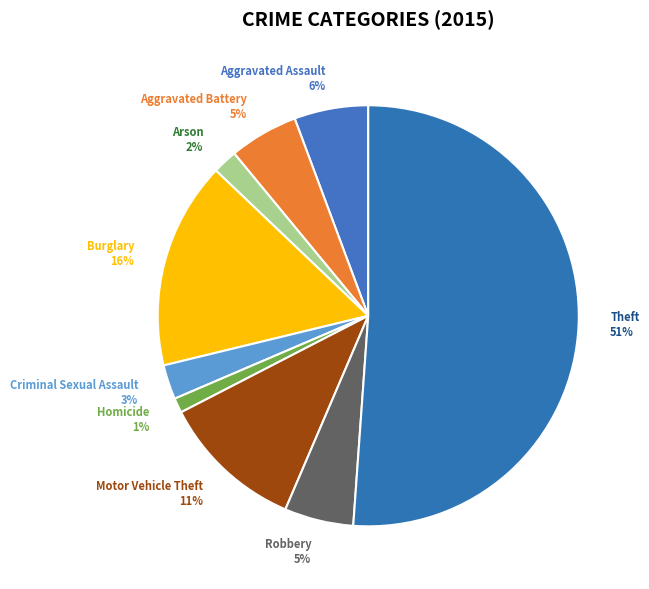

What is the smallest slice in the pie chart?

Homicide